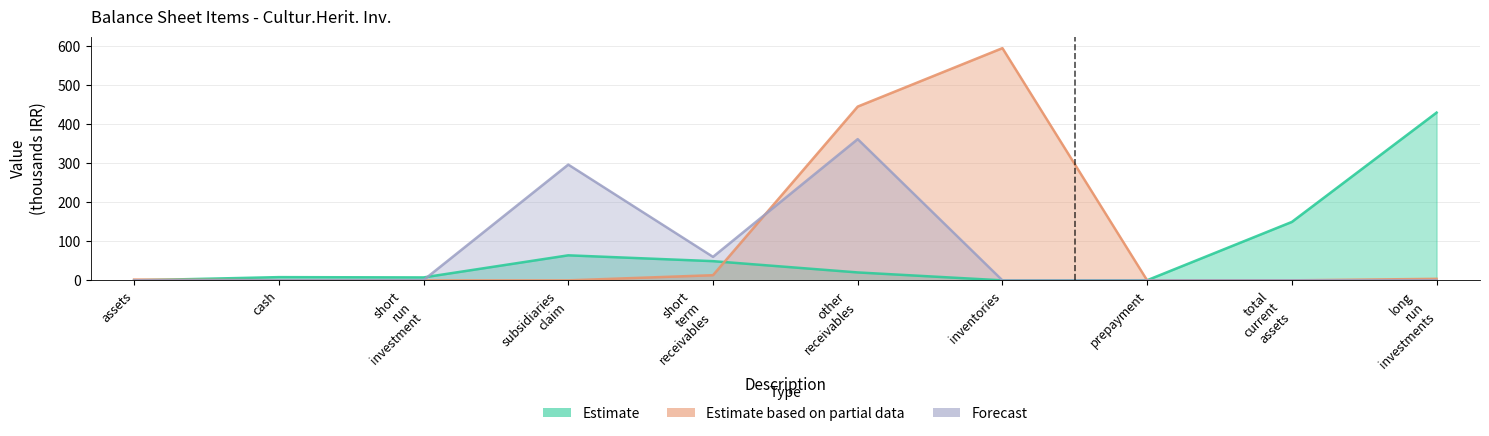

Rank the series by their maximum value, from lowest to highest.

Forecast, Estimate, Estimate based on partial data